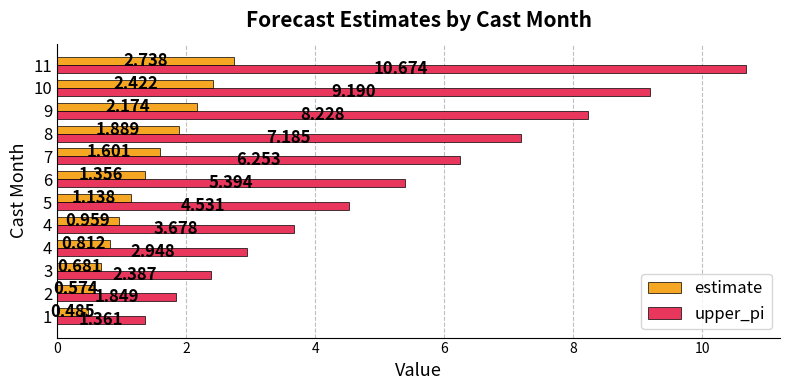

At how many categories does at least one series exceed 4?

7